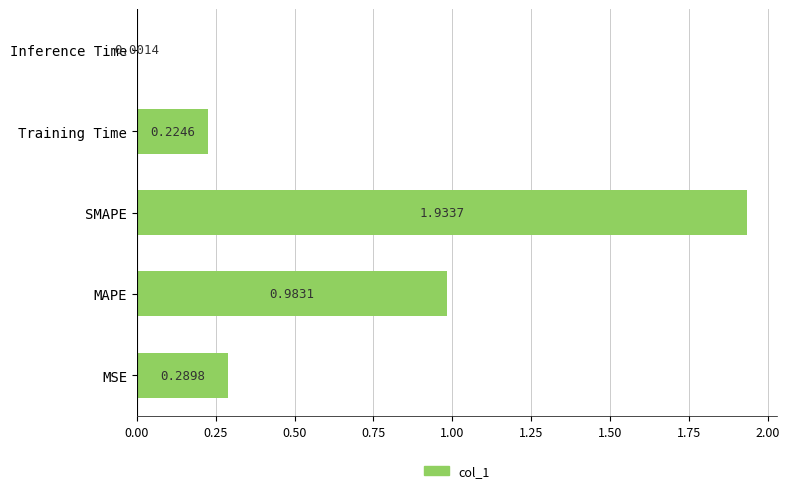

How many series are shown in this chart?

1